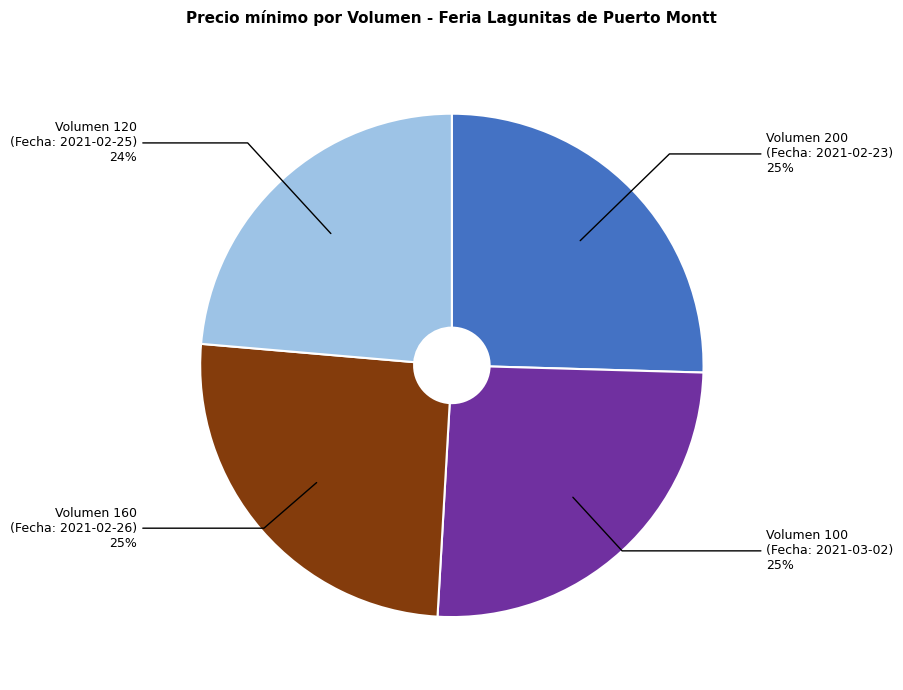

To the nearest percent, what is the average slice percentage?

25%